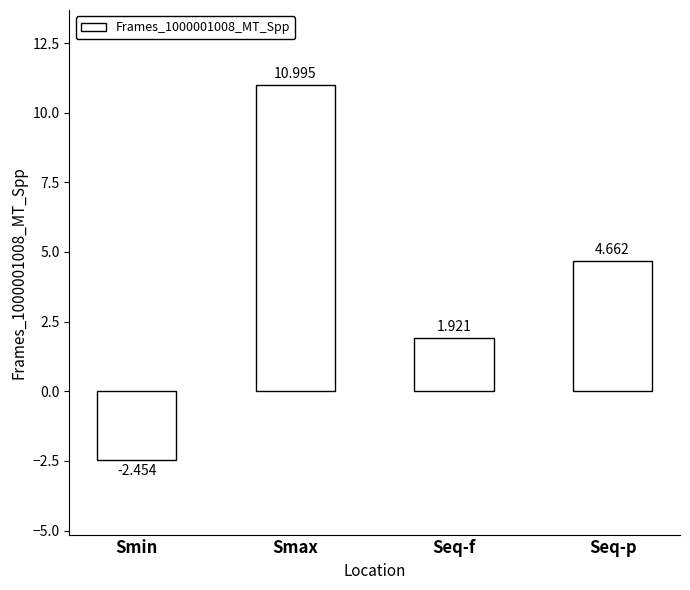

How many values are above zero?

3